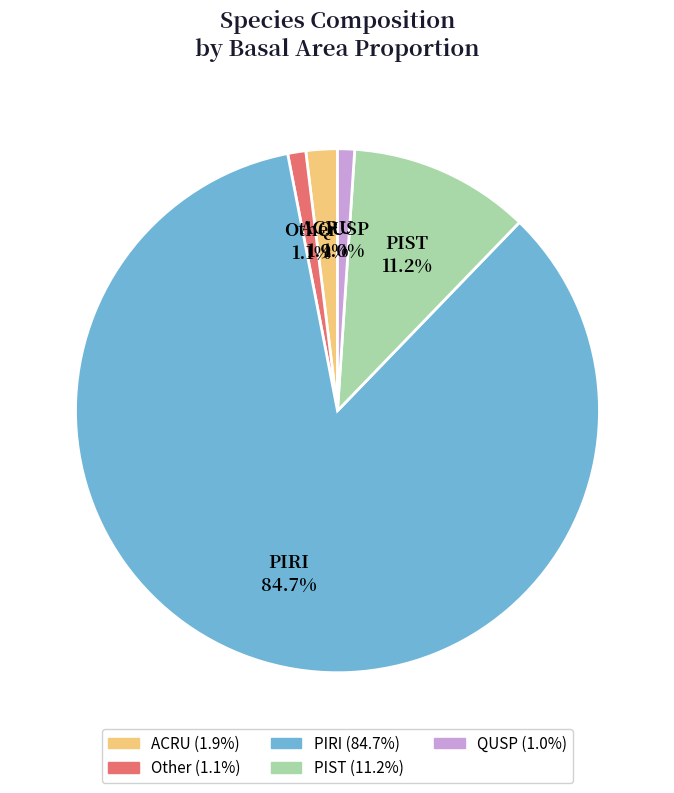

To the nearest percent, what is the difference between the Other and PIST slice percentages?

10%